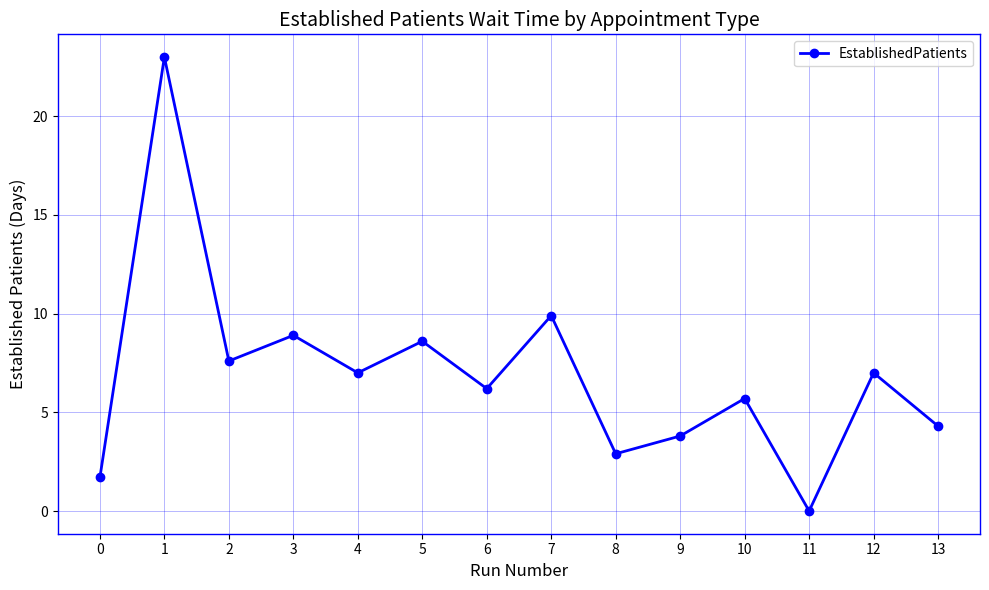

Between 8 and 12, which is larger?

12